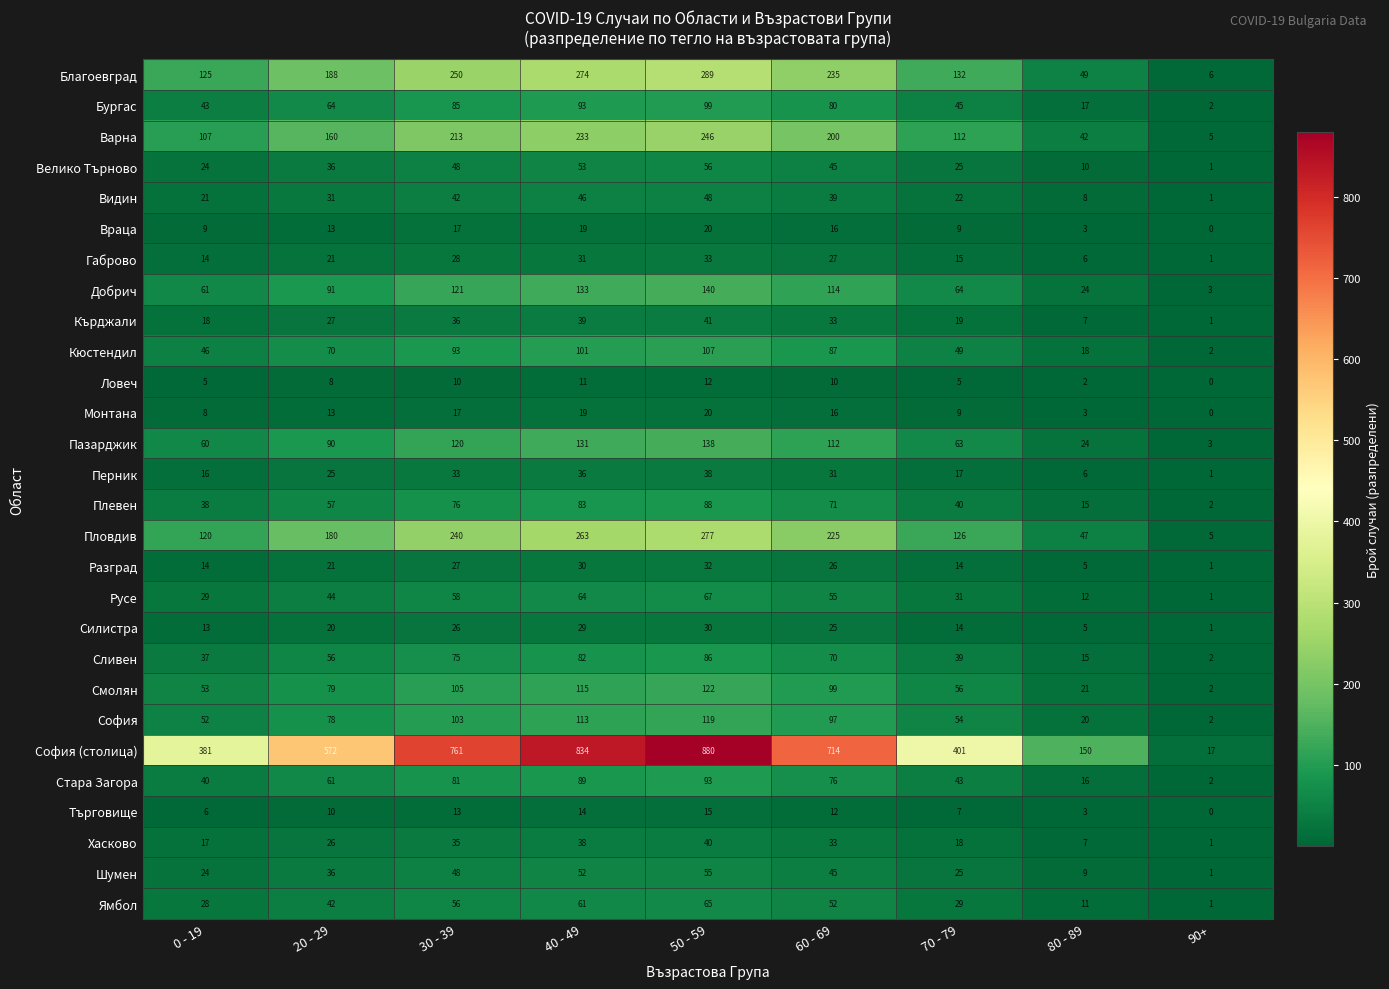

The value of Пазарджик at 30 - 39 is 34. True or false?

False